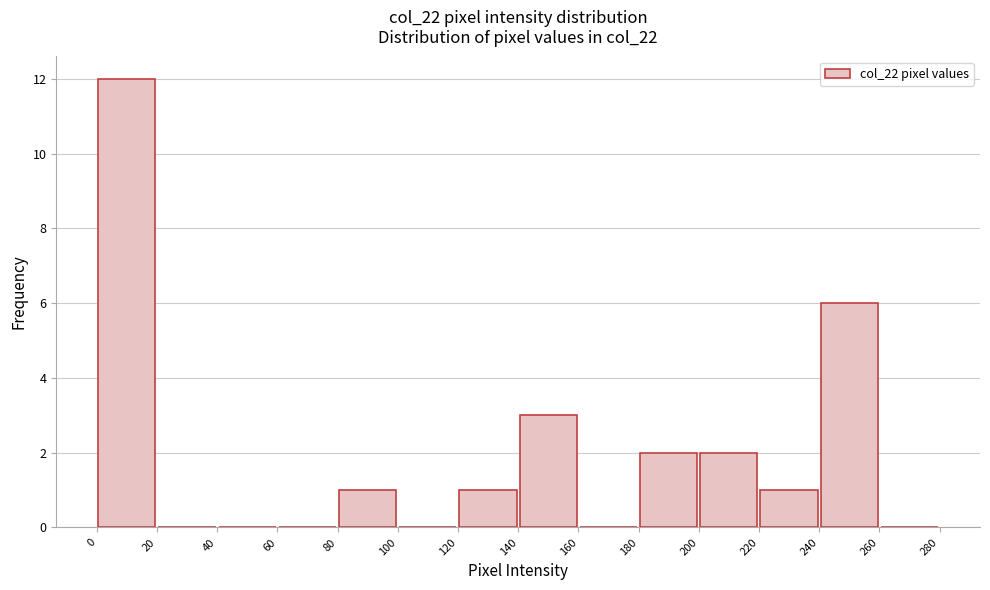

Which range on the x-axis has the tallest bar?

0 to 20